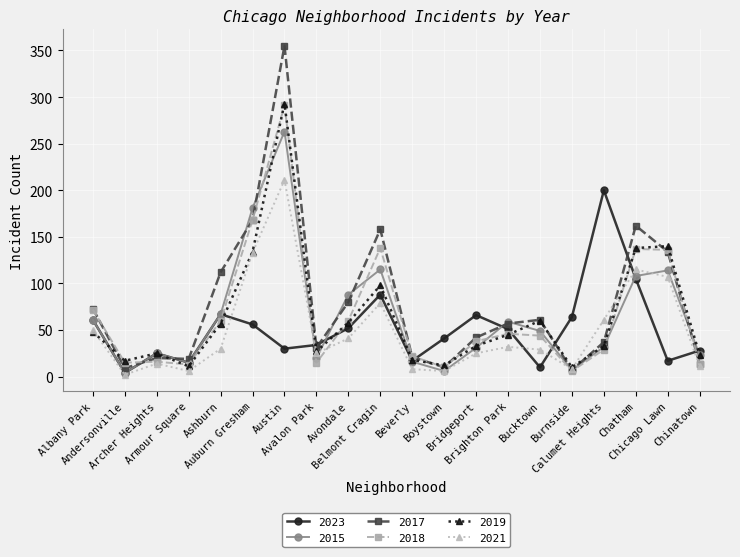

How many data points in 2023 are less than 51?

10